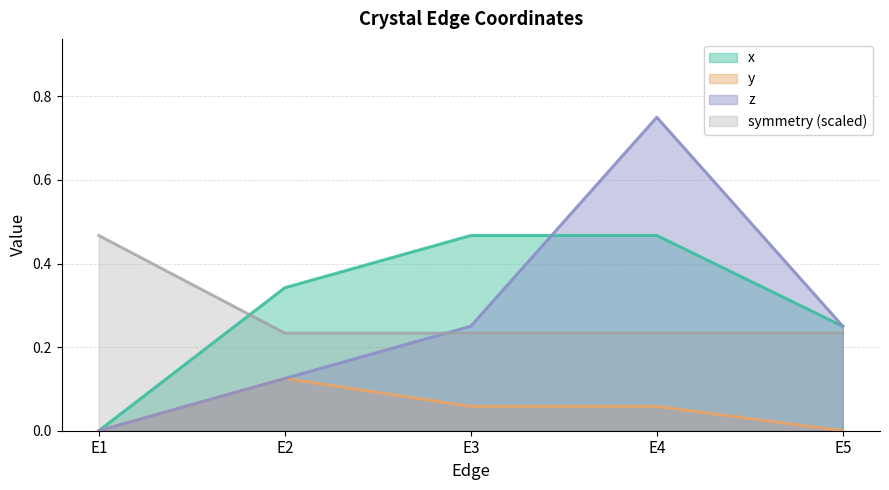

The symmetry series shows 0.5 at E1. True or false?

True